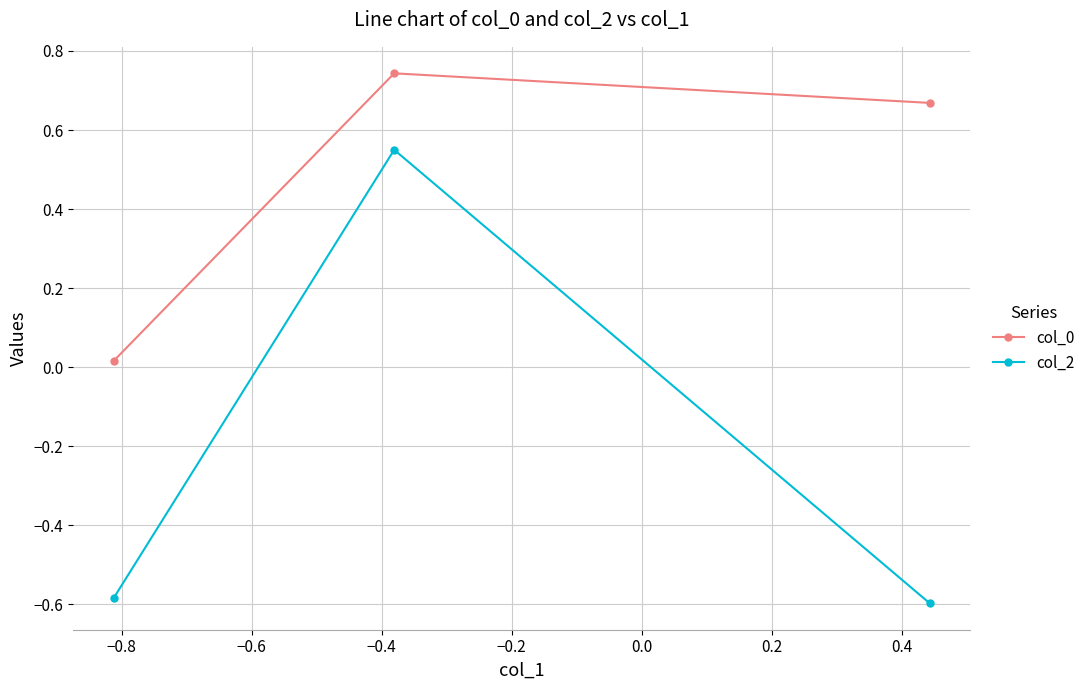

Count the number of data series in this chart.

2